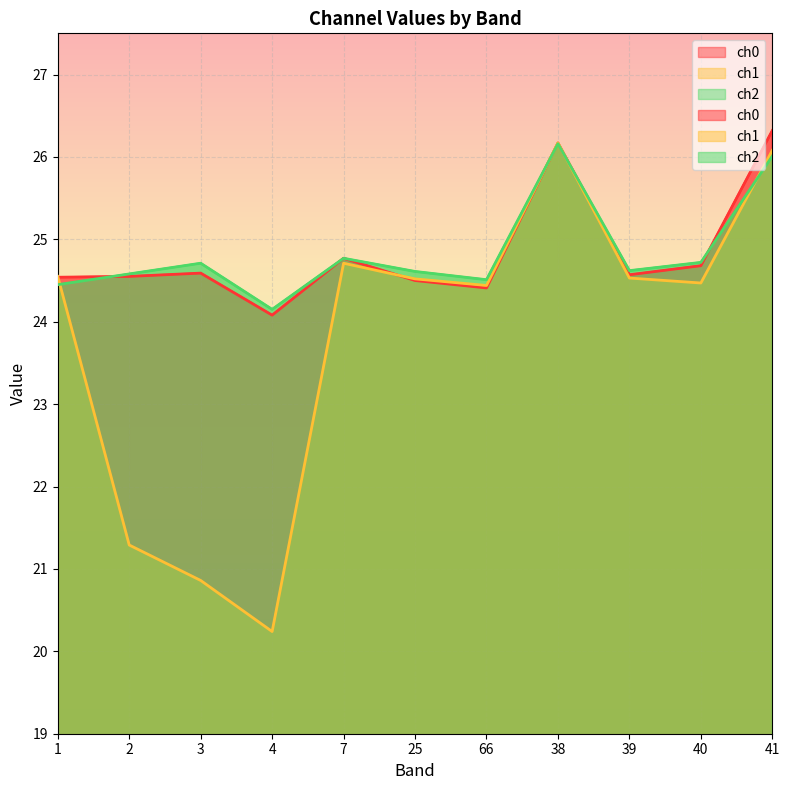

At which category is the sum across all series the highest?

38